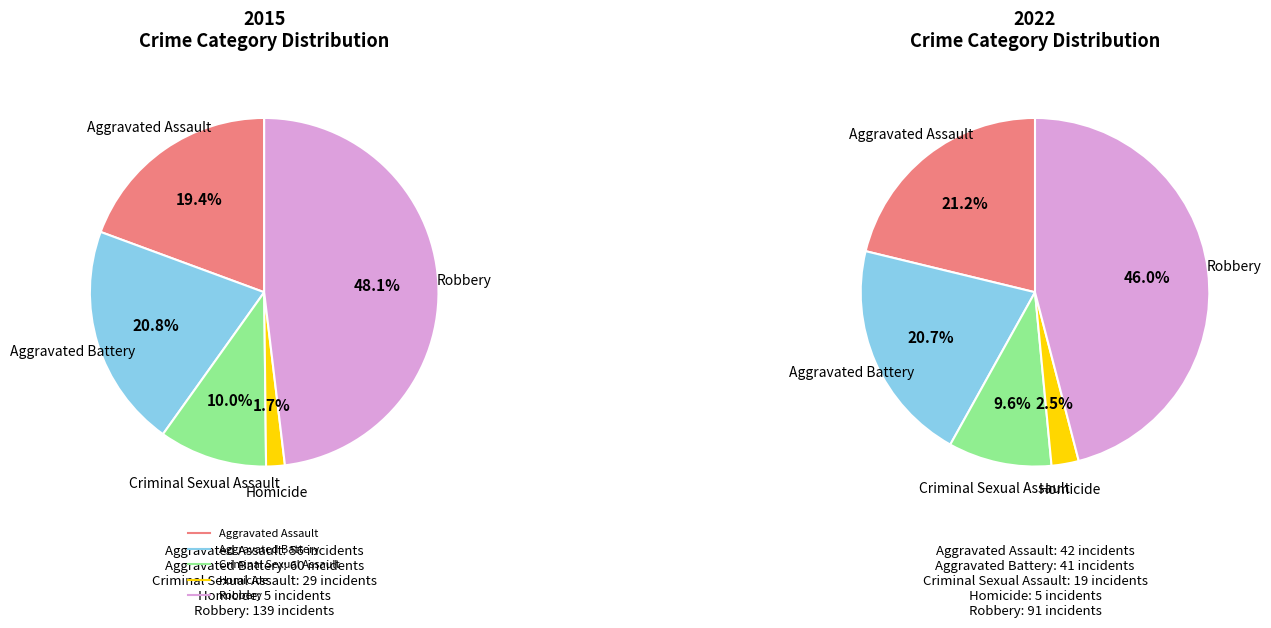

Which series has the largest range (max minus min)?

values_2015